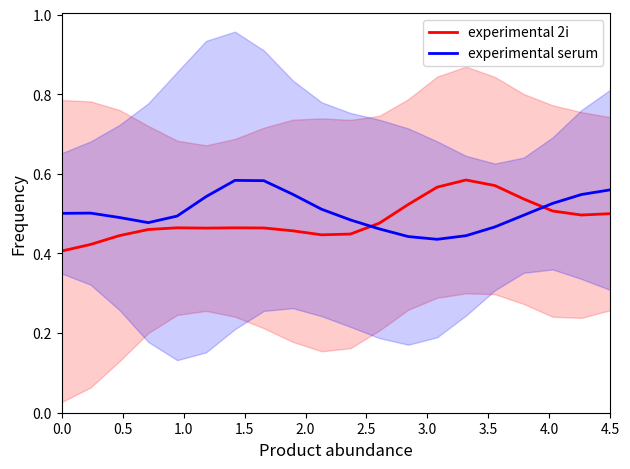

Reading right to left, transcribe all the data shown in this chart.

experimental 2i: 0.5	0.5	0.5	0.5	0.6	0.6	0.6	0.5	0.5	0.4	0.4	0.5	0.5	0.5	0.5	0.5	0.5	0.4	0.4	0.4
experimental serum: 0.6	0.5	0.5	0.5	0.5	0.4	0.4	0.4	0.5	0.5	0.5	0.5	0.6	0.6	0.5	0.5	0.5	0.5	0.5	0.5